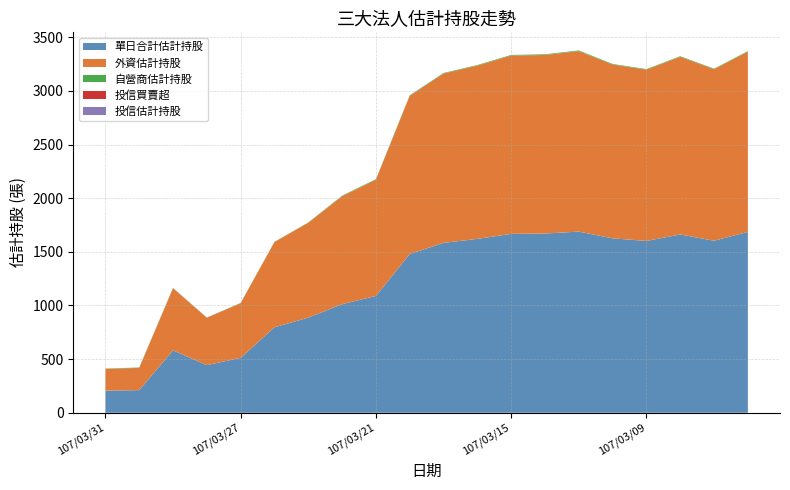

Reading left to right, extract all data points from this chart.

單日合計估計持股: 206	211	582	444	512	797	887	1012	1089	1480	1584	1621	1668	1671	1689	1626	1602	1662	1604	1686
外資估計持股: 204	207	580	442	510	795	885	1007	1084	1475	1579	1616	1662	1665	1683	1621	1597	1657	1599	1681
自營商估計持股: 2	4	2	2	2	2	2	5	5	5	5	5	6	6	6	5	5	5	5	5
投信買賣超: 0	0	0	0	0	0	0	0	0	0	0	0	0	0	0	0	0	0	0	0
投信估計持股: 0	0	0	0	0	0	0	0	0	0	0	0	0	0	0	0	0	0	0	0